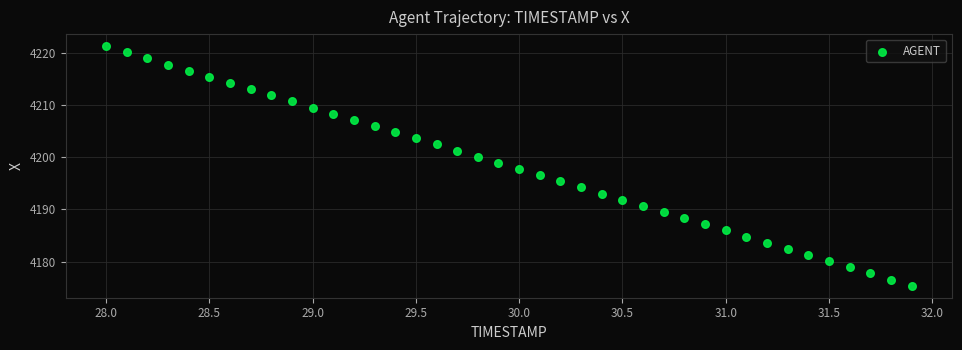

What is the range of Y values (max minus min)?

45.9